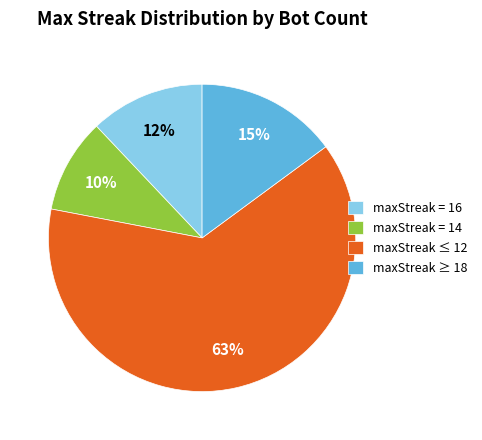

Is it true that maxStreak = 16 is 1% of the pie?

False